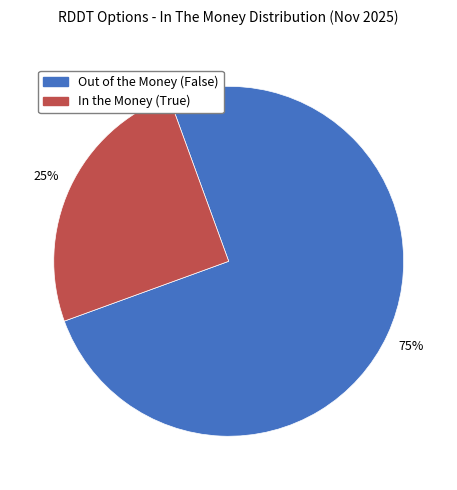

Do Out of the Money (False) and In the Money (True) together represent more than half of the pie?

Yes